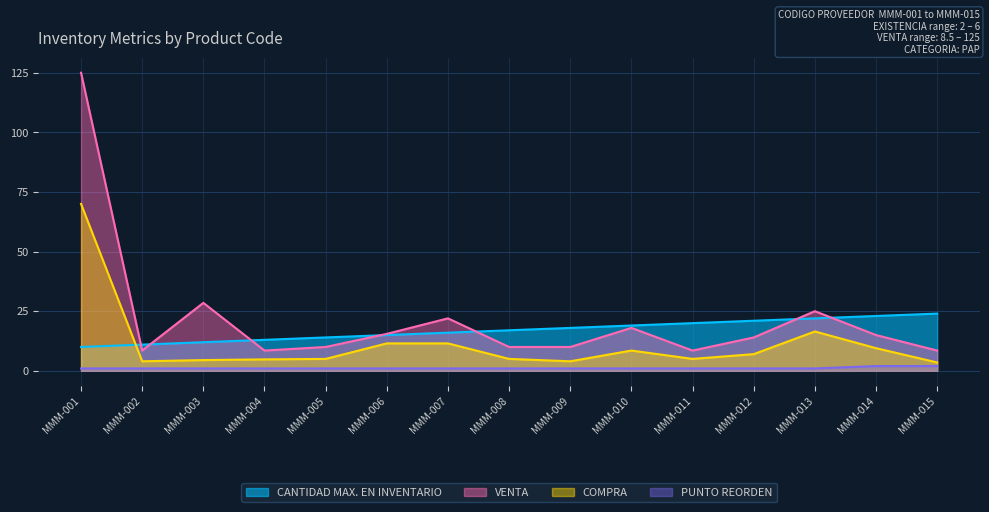

What is the value of the COMPRA point at the 7th from the left?

11.5